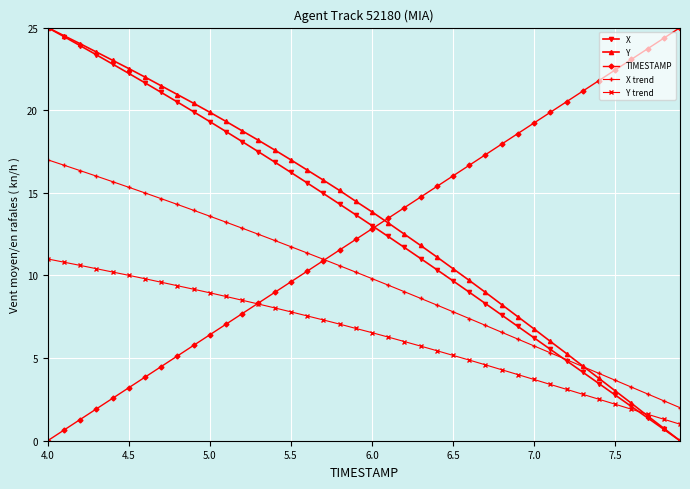

True or false: Y trend and TIMESTAMP cross at least once.

True